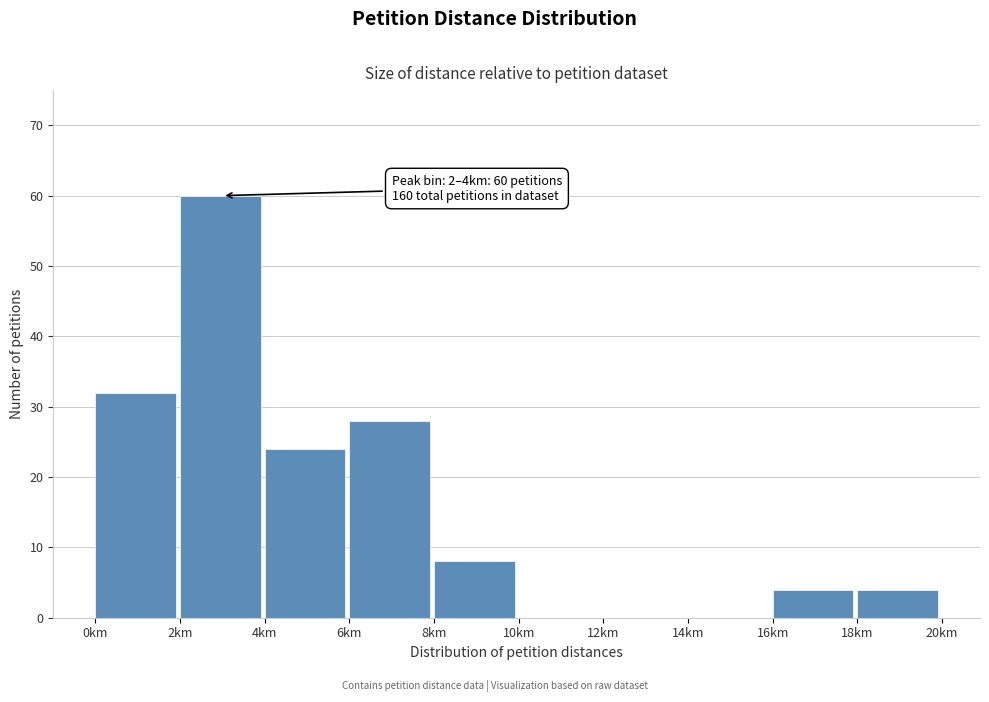

Which range on the x-axis has the tallest bar?

2 to 4